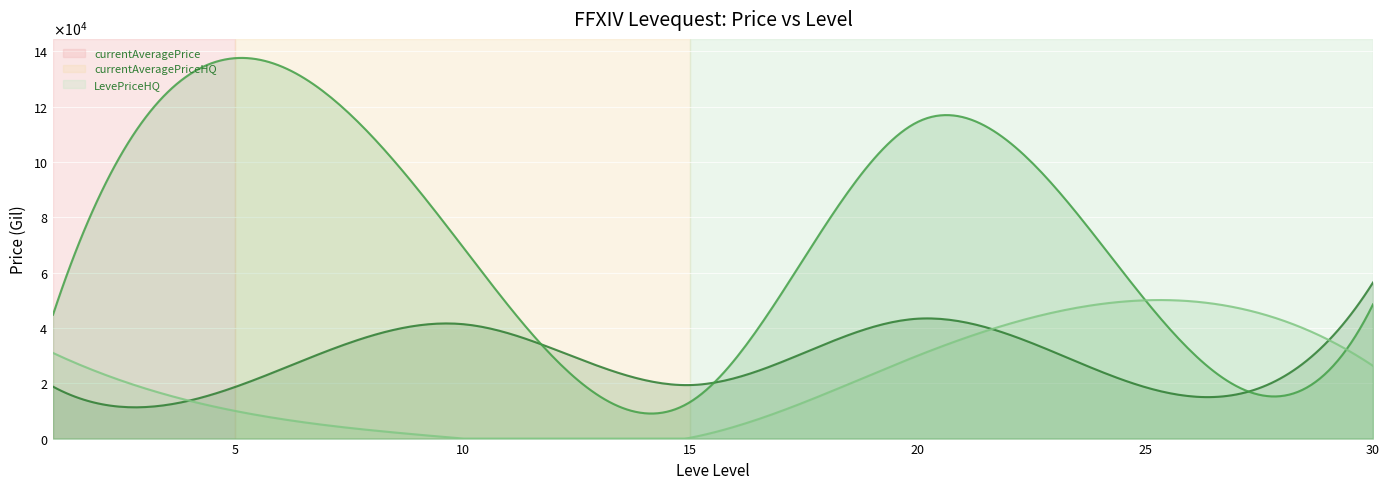

Where is the first local maximum for LevePriceHQ?

1